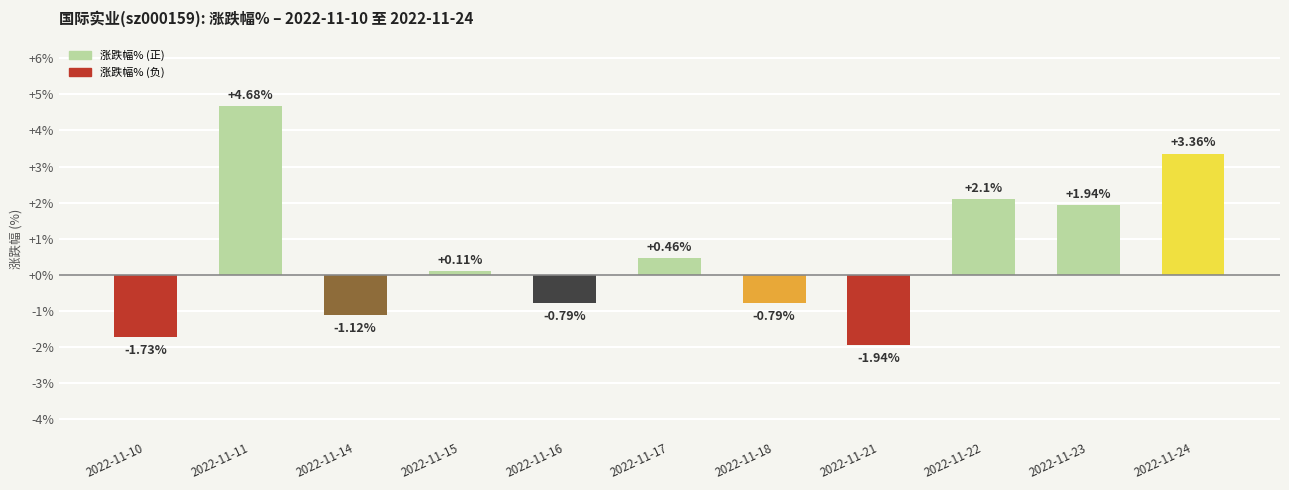

What is the change in value from 2022-11-21 to 2022-11-23?

+3.9